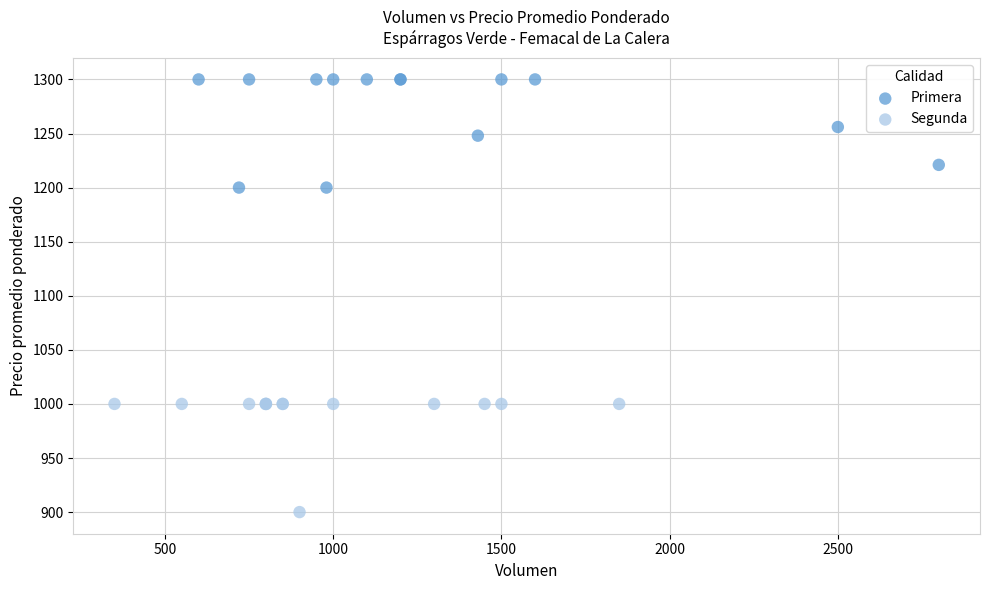

Which series reaches the maximum Y coordinate?

Primera